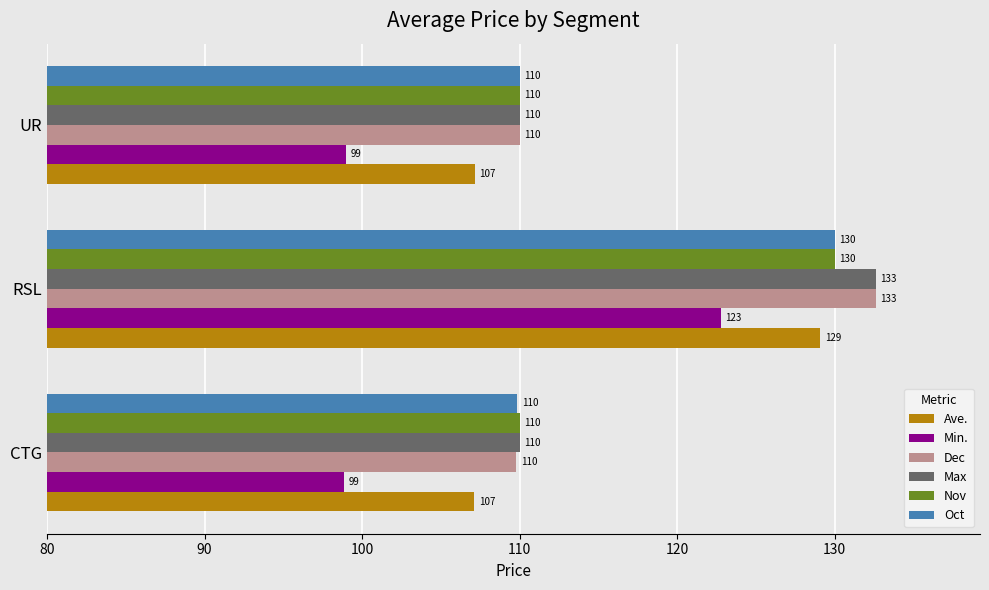

At which category is the sum across all series the highest?

RSL